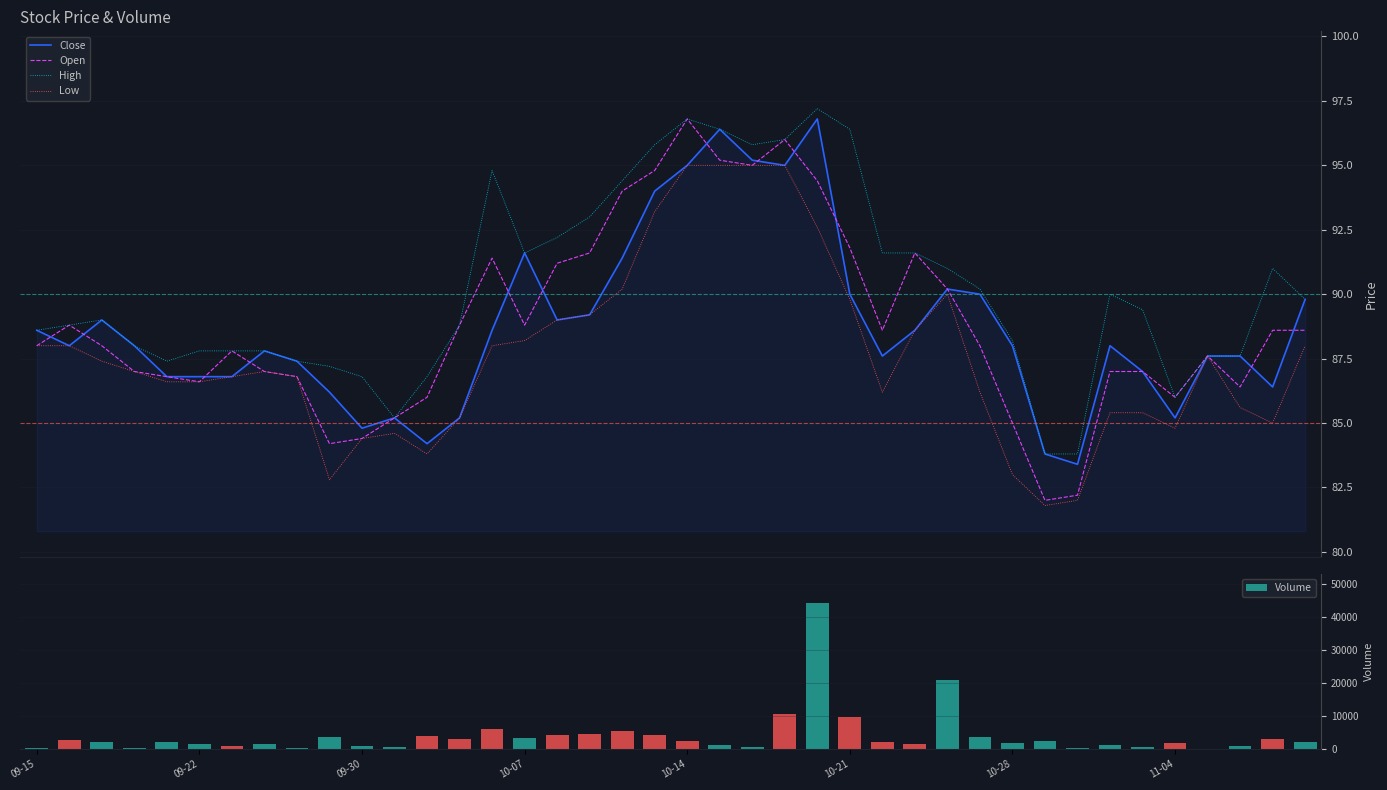

Which series has the widest spread of values?

Volume